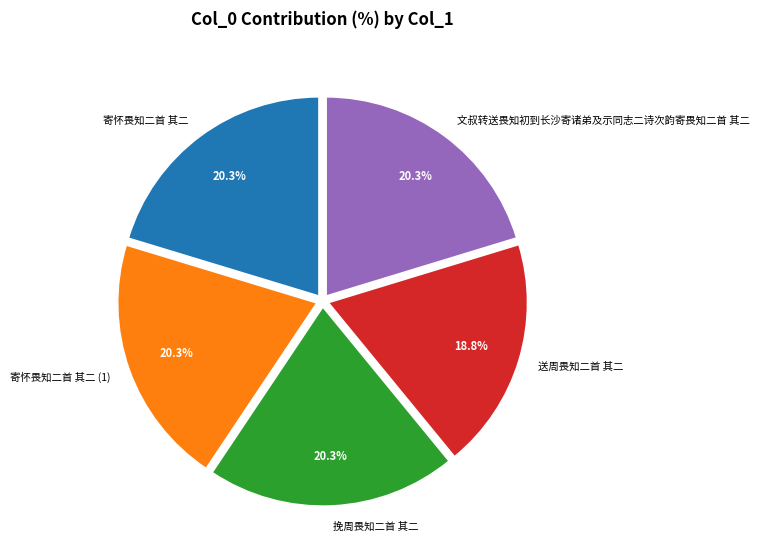

Is there any slice that represents more than half of the pie?

No